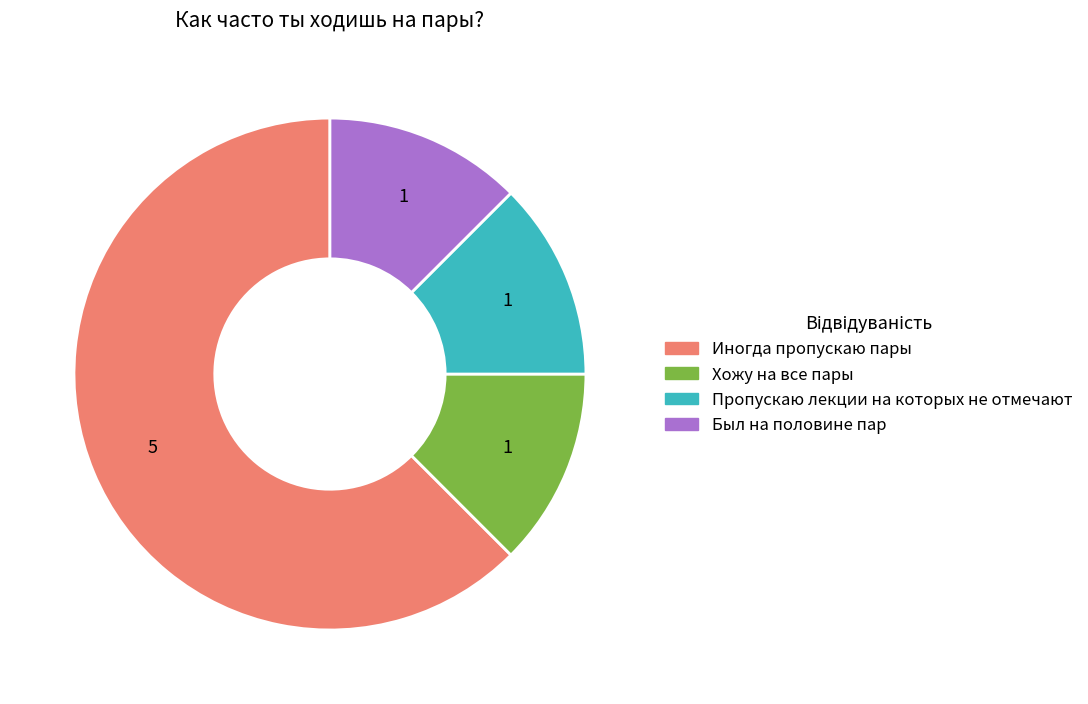

How many segments does this pie chart have?

4